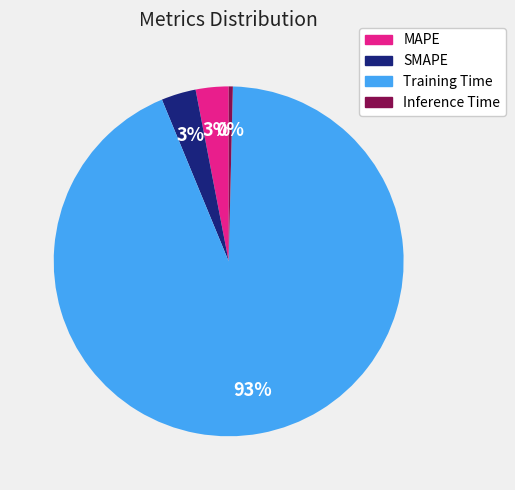

How many slices are in this pie chart?

4